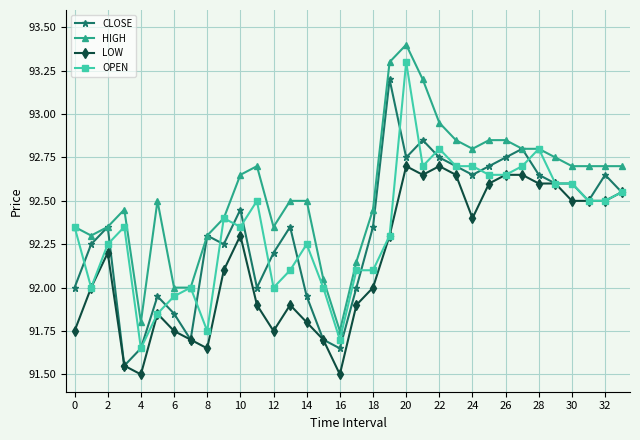

What is the highest value of the OPEN series?

93.3